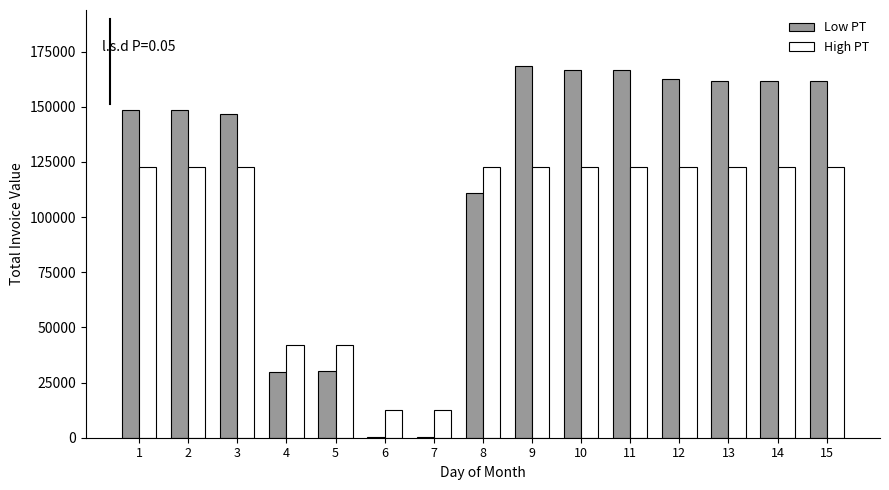

How many series are shown in this chart?

2